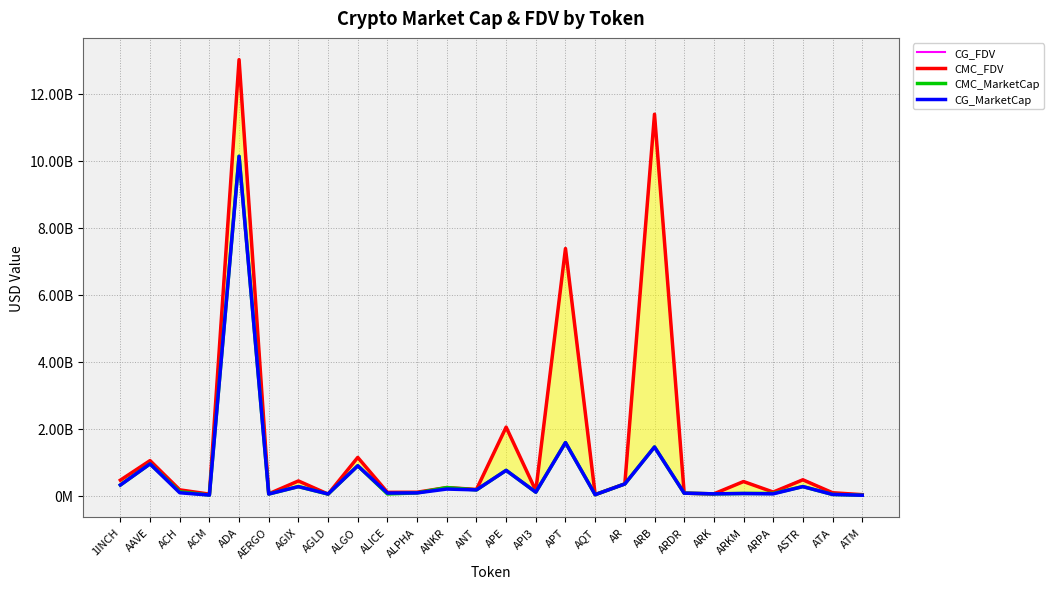

Reading left to right, extract all data points from this chart.

CG_FDV: 1INCH=460545084.0	AAVE=1043825815.0	ACH=171362794.0	ACM=43347261.0	ADA=13008728022.0	AERGO=53803418.0	AGIX=437643262.0	AGLD=50281807.0	ALGO=1138212689.0	ALICE=96648581.0	ALPHA=100380665.0	ANKR=239383417.0	ANT=191720385.0	APE=2044601516.0	API3=148527091.0	APT=7371081648.0	AQT=30747620.0	AR=350859901.0	ARB=11385266575.0	ARDR=72970403.0	ARK=52059273.0	ARKM=419712684.0	ARPA=105260391.0	ASTR=481973696.0	ATA=85123041.0	ATM=27374153.0
CMC_FDV: 1INCH=460594521.8	AAVE=1044752123.3	ACH=171386548.4	ACM=43404127.5	ADA=13020322313.4	AERGO=53606006.6	AGIX=437429493.9	AGLD=44125546.0	ALGO=1139880536.3	ALICE=96842384.5	ALPHA=100496040.4	ANKR=239446739.4	ANT=183426012.0	APE=2044735673.2	API3=147701979.0	APT=7379751818.0	AQT=30609928.5	AR=350937200.2	ARB=11390479197.4	ARDR=72236035.2	ARK=51857227.0	ARKM=419690048.5	ARPA=105253236.0	ASTR=471343397.1	ATA=85255046.7	ATM=27365550.5
CMC_MarketCap: 1INCH=316041226.3	AAVE=947699552.8	ACH=113329392.2	ACM=15745396.3	ADA=10137857136.7	AERGO=47173285.8	AGIX=268409866.3	AGLD=44125546.0	ALGO=890583396.7	ALICE=49622916.5	ALPHA=80195840.3	ANKR=239446739.4	ANT=170096825.8	APE=753676789.5	API3=101853095.1	APT=1584016198.1	AQT=27182416.4	AR=348034976.1	ARB=1452286097.7	ARDR=72236035.2	ARK=51857227.0	ARKM=62953507.3	ARPA=65409038.8	ASTR=268962742.9	ATA=34199228.0	ATM=10538823.8
CG_MarketCap: 1INCH=316007304.0	AAVE=946865573.0	ACH=84716471.0	ACM=15756280.0	ADA=10130914322.0	AERGO=47347008.0	AGIX=268541036.0	AGLD=48572226.0	ALGO=889280313.0	ALICE=75220209.0	ALPHA=80103771.0	ANKR=195406275.0	ANT=170190214.0	APE=753627340.0	API3=102015728.0	APT=1582155140.0	AQT=27304691.0	AR=347958319.0	ARB=1451621488.0	ARDR=72970403.0	ARK=52059273.0	ARKM=62956903.0	ARPA=51692041.0	ASTR=269110197.0	ATA=34146275.0	ATM=10542137.0